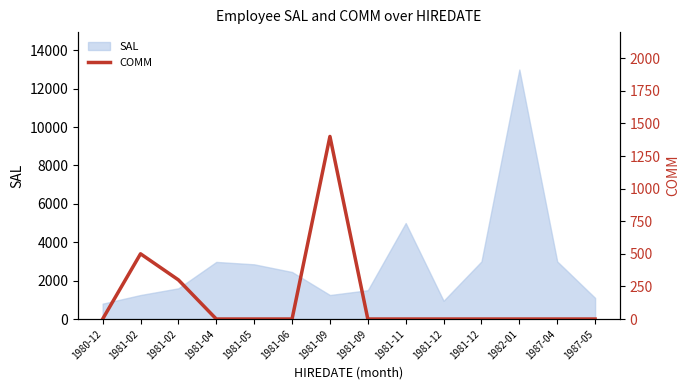

Rank the categories by value from highest to lowest.

1981-09, 1981-02, 1981-02, 1980-12, 1981-04, 1981-05, 1981-06, 1981-09, 1981-11, 1981-12, 1981-12, 1982-01, 1987-04, 1987-05